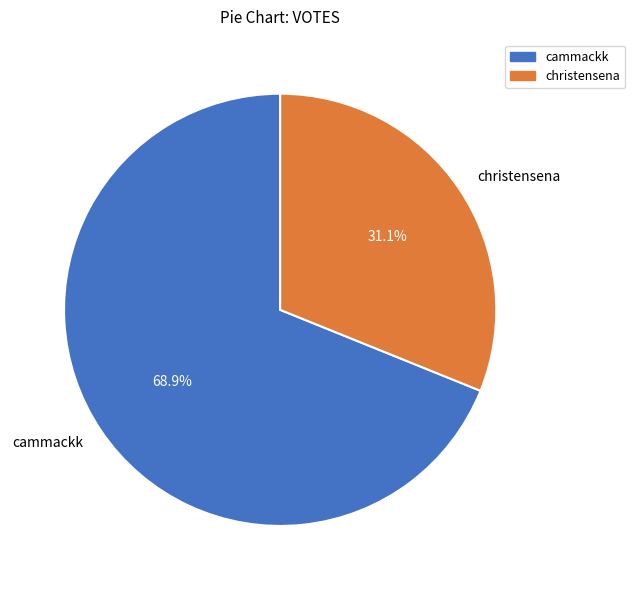

Which category has the biggest portion of the pie?

cammackk